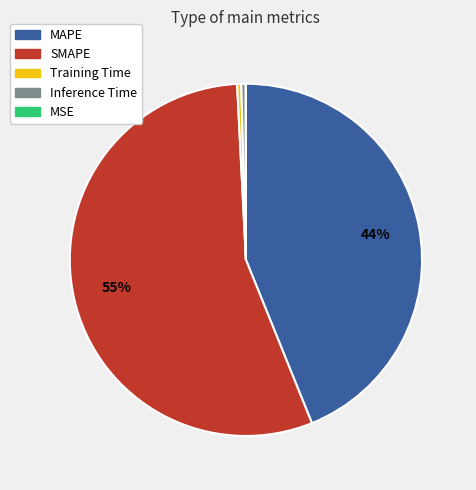

What is the largest slice in the pie chart?

SMAPE